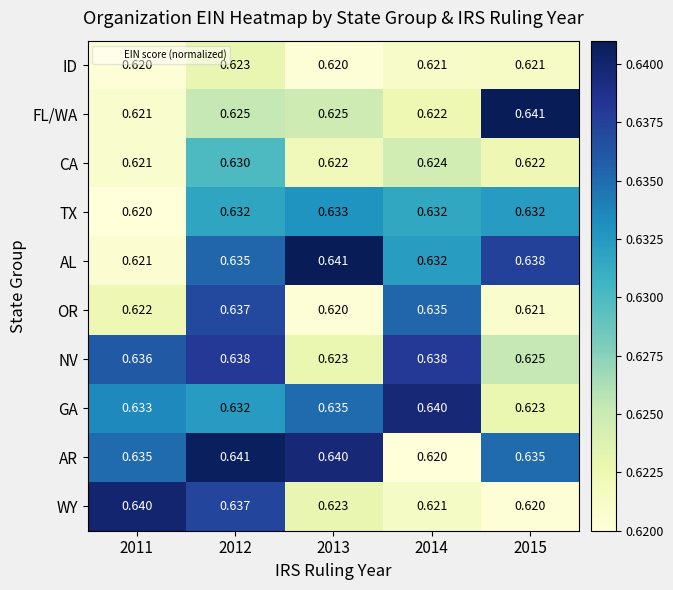

Is the value of OR at 2012 greater than the value of AR at 2014?

Yes